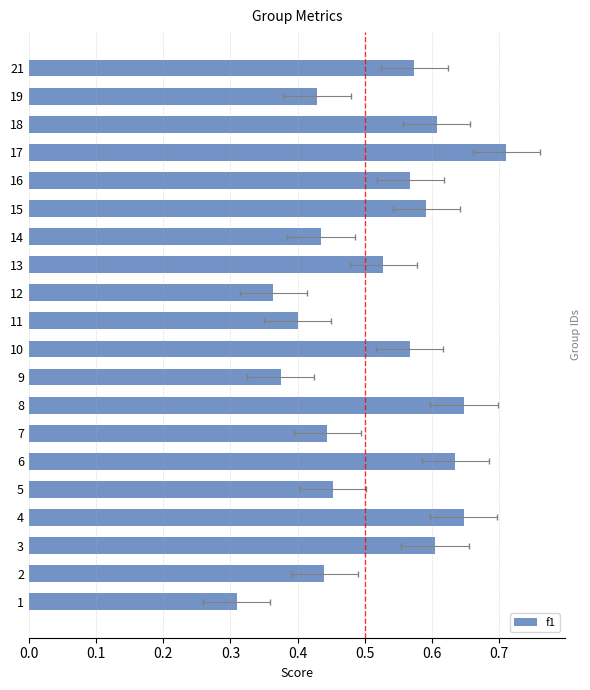

Reading right to left, transcribe all the data shown in this chart.

0.6	0.4	0.6	0.7	0.6	0.6	0.4	0.5	0.4	0.4	0.6	0.4	0.6	0.4	0.6	0.5	0.6	0.6	0.4	0.3